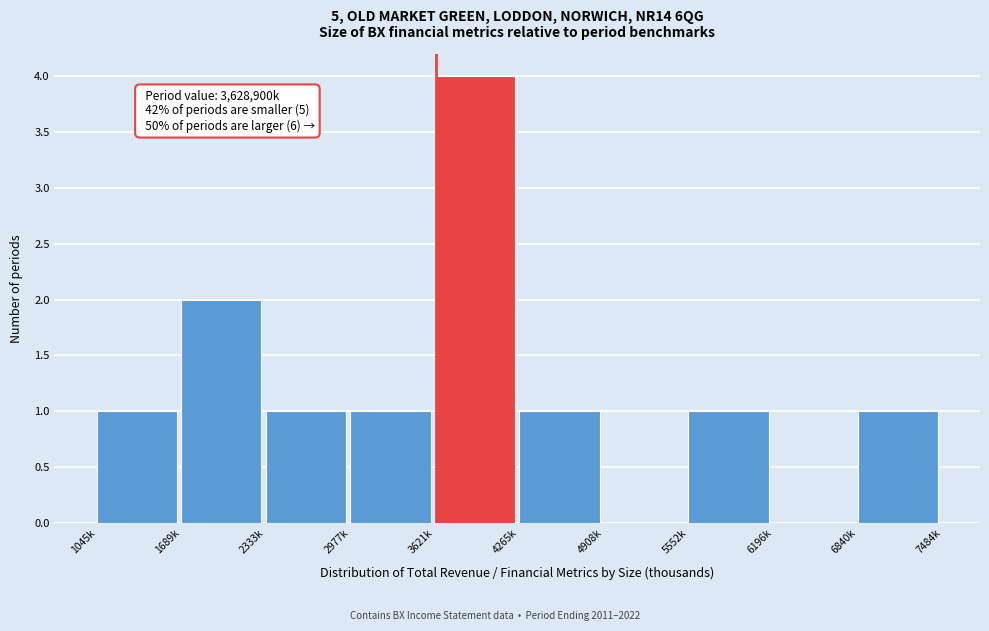

Reading left to right, list all the values displayed in this chart.

1045k=1	1689k=2	2333k=1	2977k=1	3621k=4	4265k=1	4908k=0	5552k=1	6196k=0	6840k=1